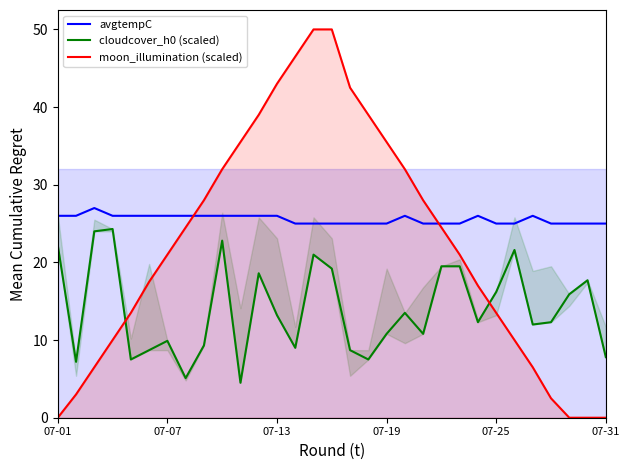

What is the total value across all series at 13?

80.5